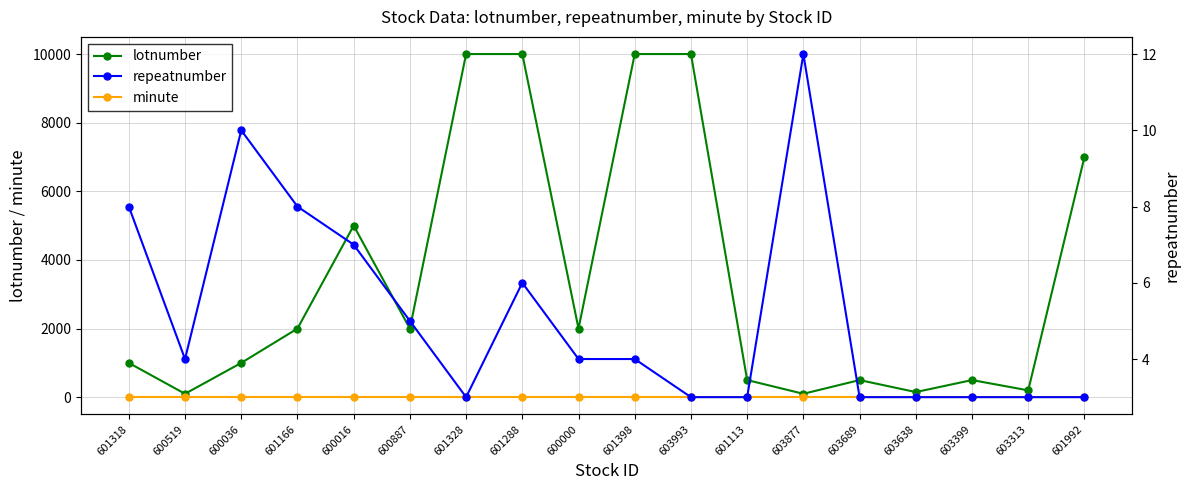

Between 600519 and 603993, which series saw the biggest shift?

lotnumber